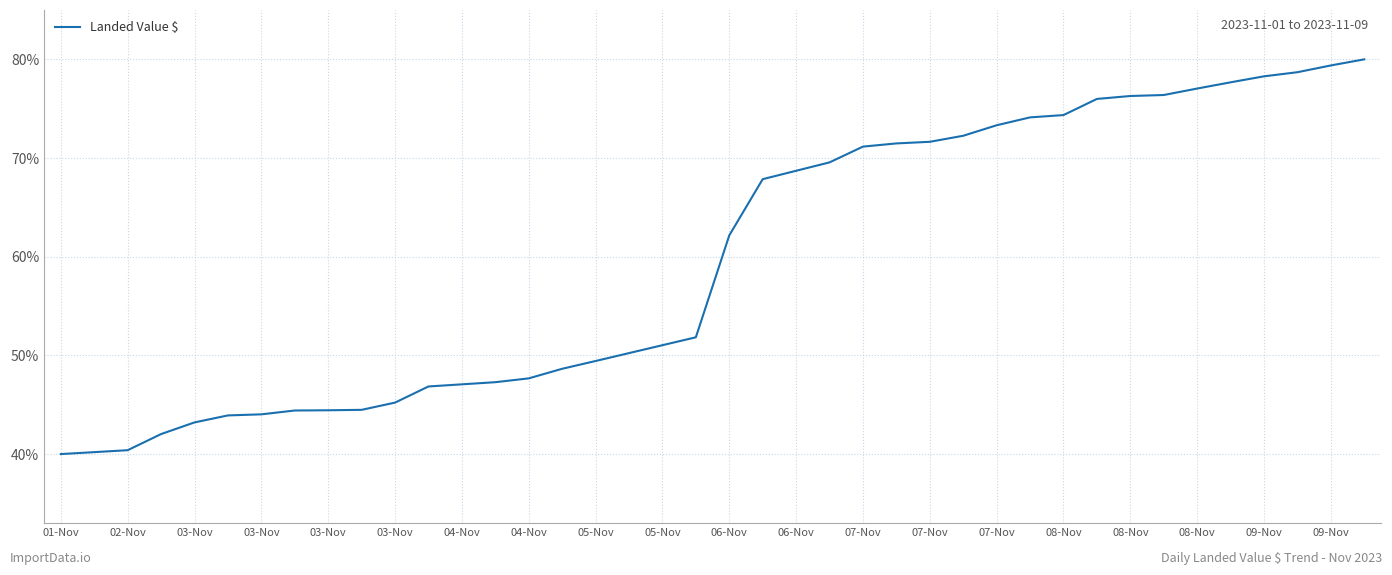

Count the number of values greater than 62.

20